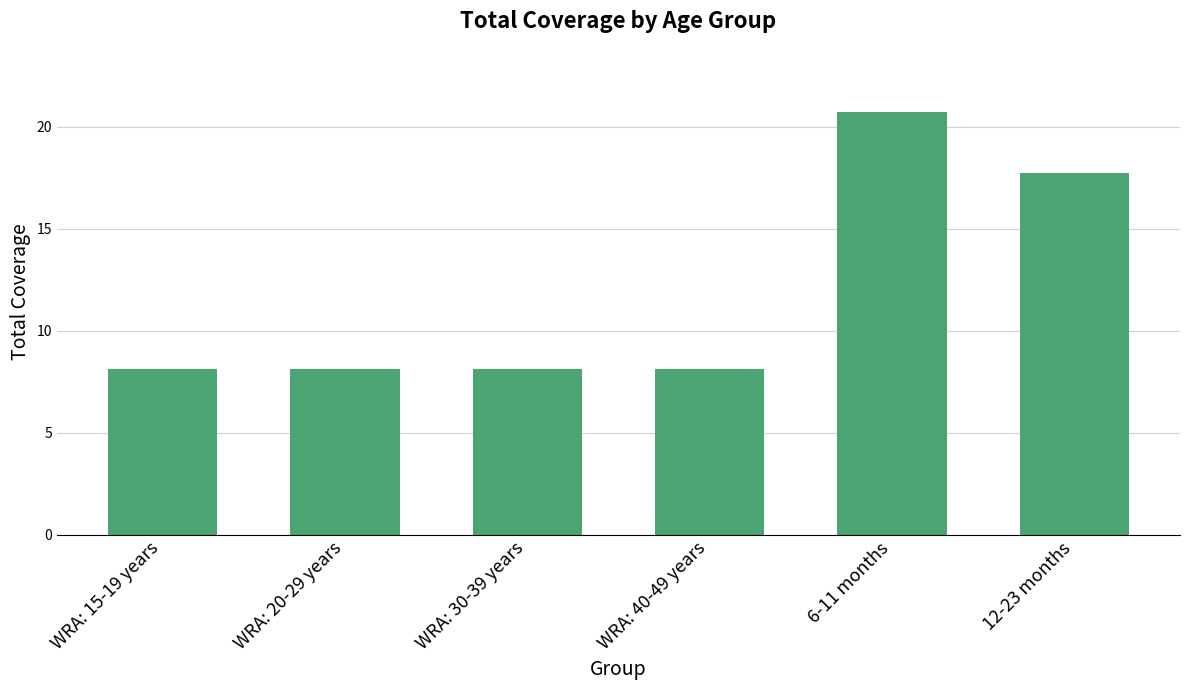

Which category has the highest value across all series?

6-11 months